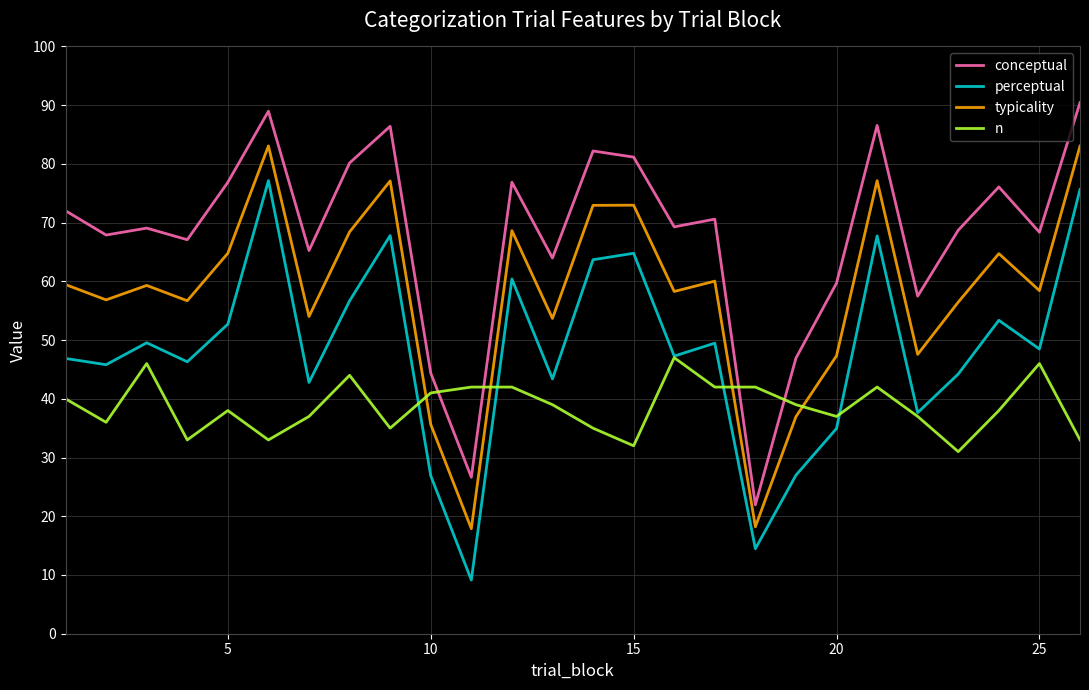

Rank the series by their average value, from lowest to highest.

n, perceptual, typicality, conceptual